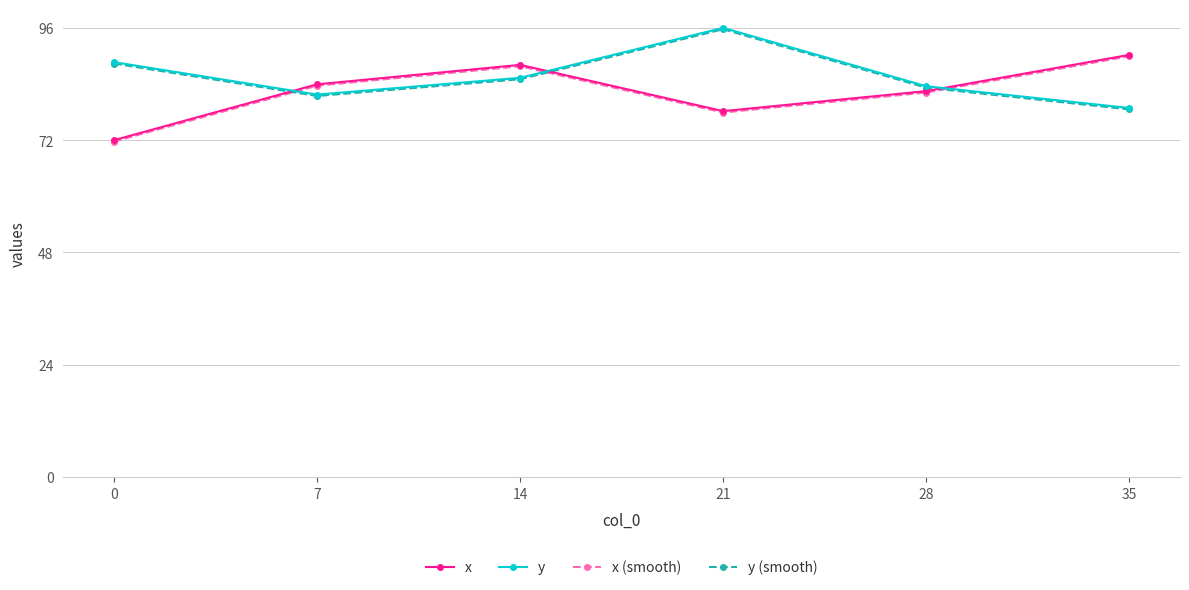

What is the average value of the y (smooth) series?

85.4